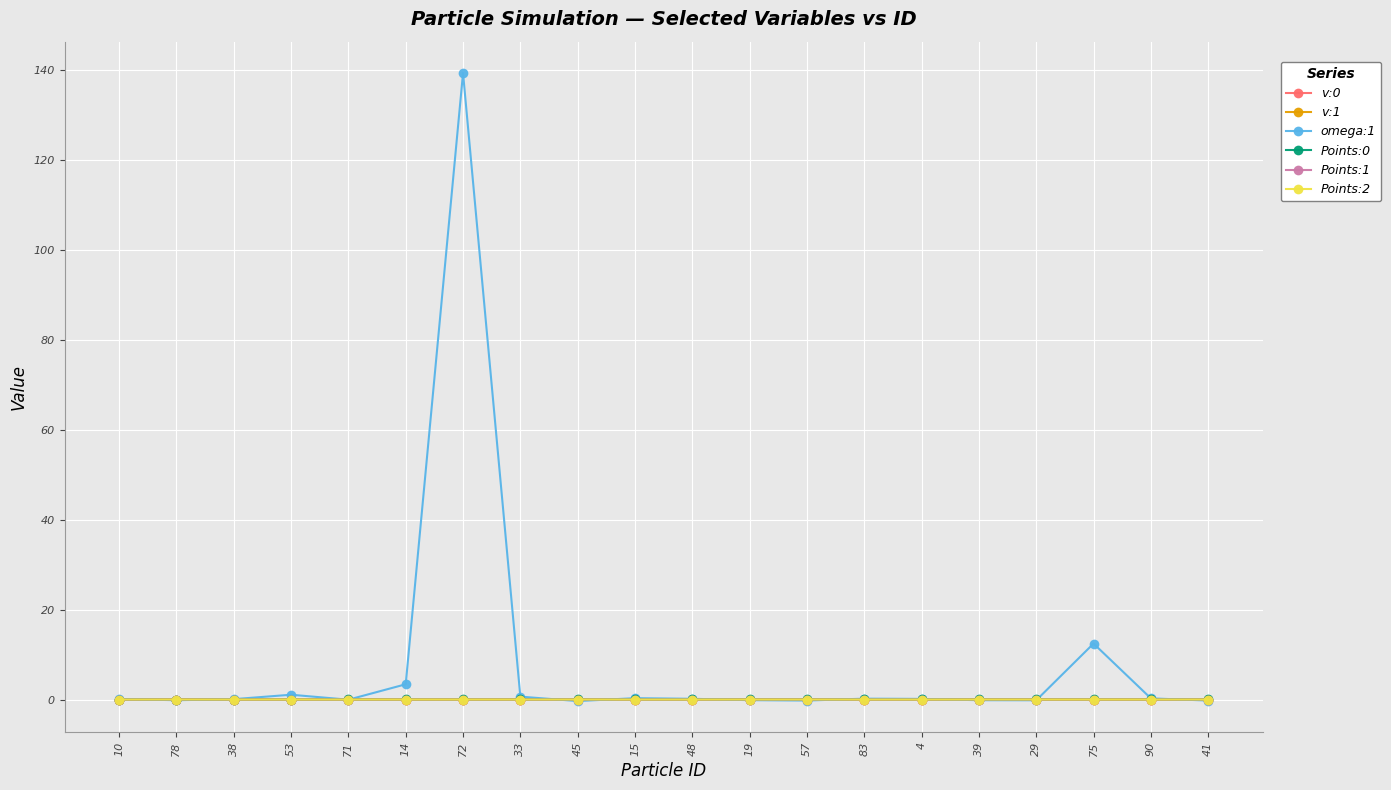

What is the label of the 15th point from the right?

14